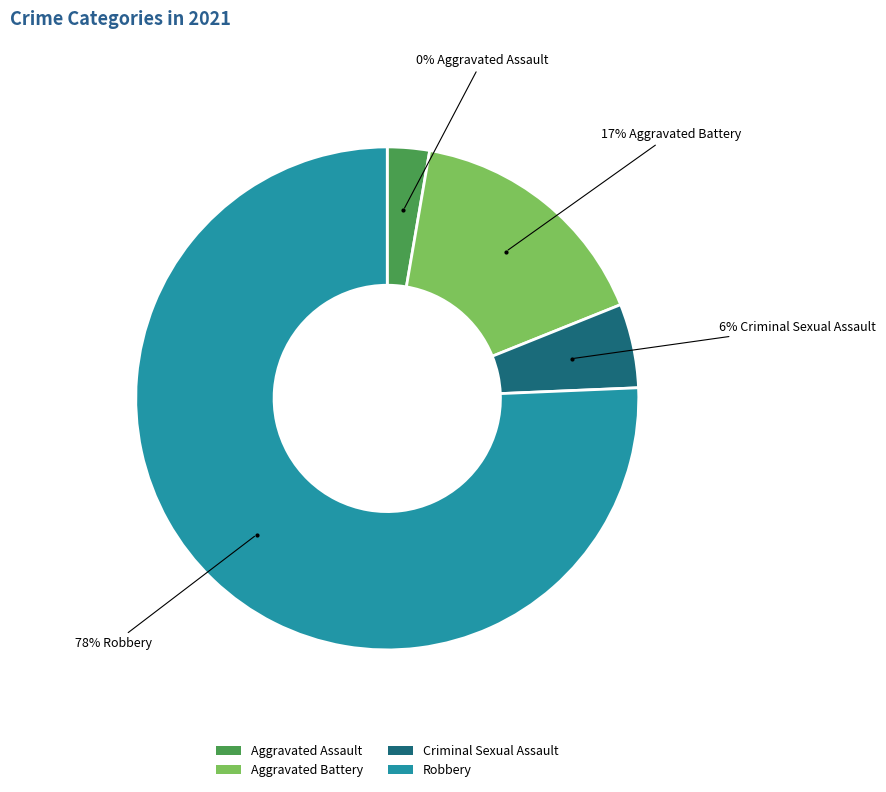

To the nearest percent, what is the difference between the largest and smallest slice percentages?

78%